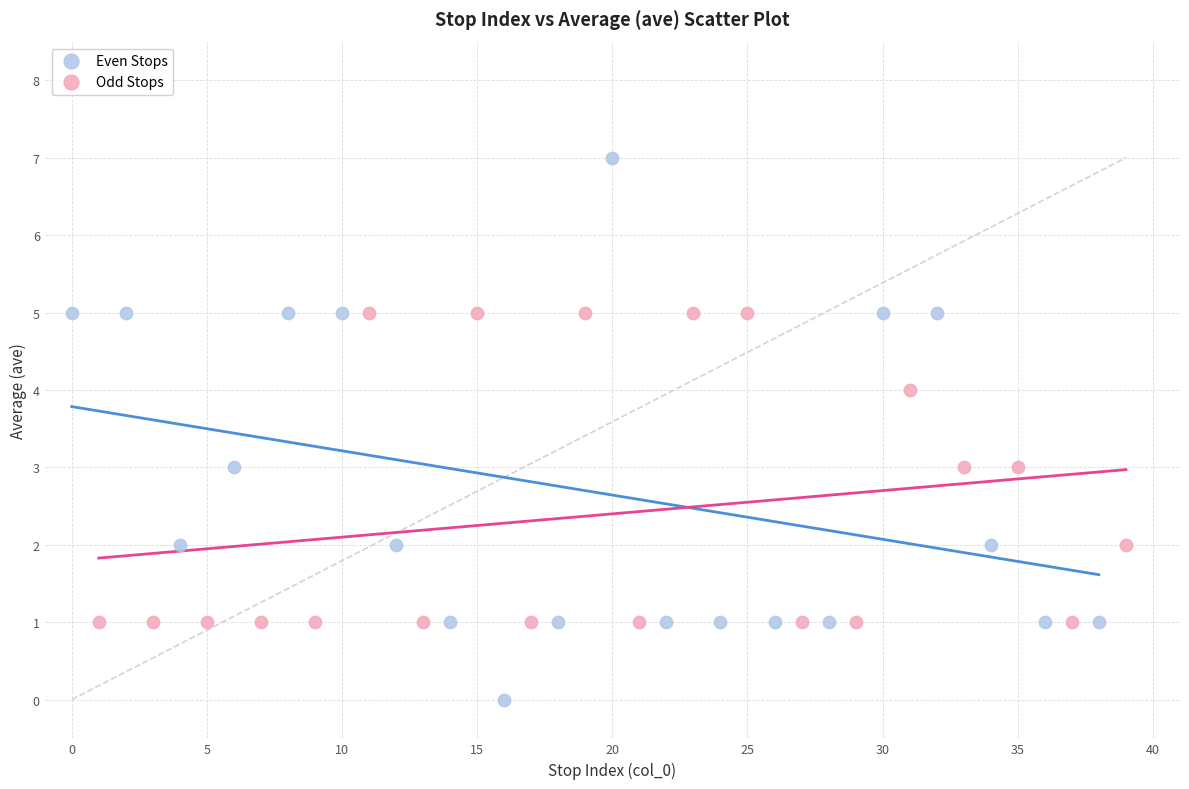

What are all the series names shown in the legend?

Even Stops, Odd Stops